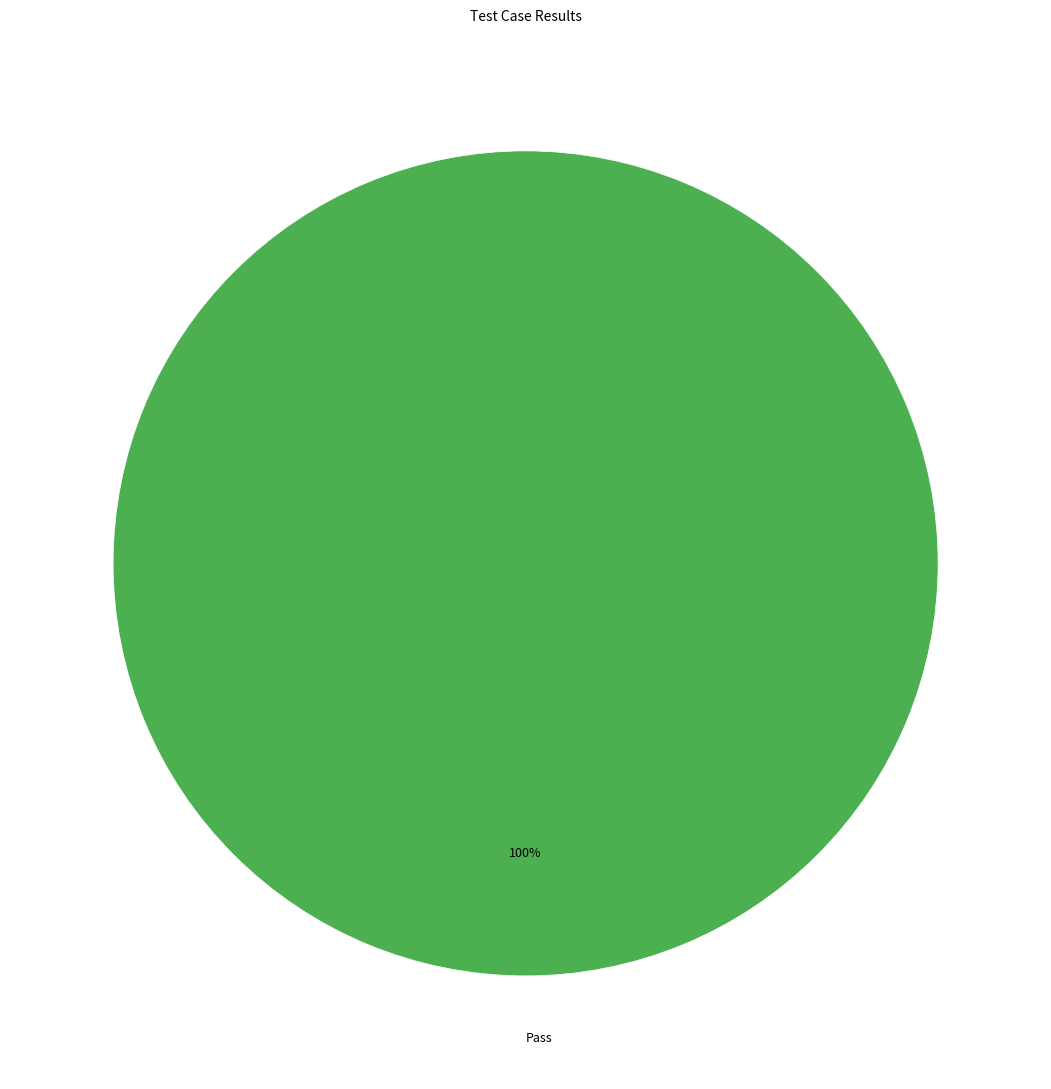

Which category accounts for the majority?

Pass